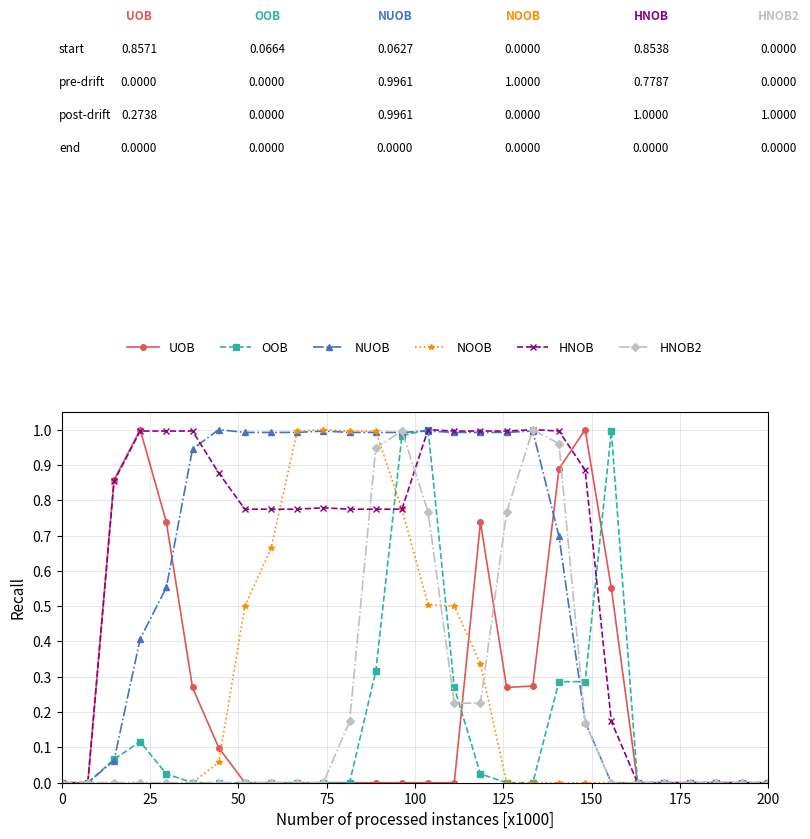

How many series are shown in this chart?

6